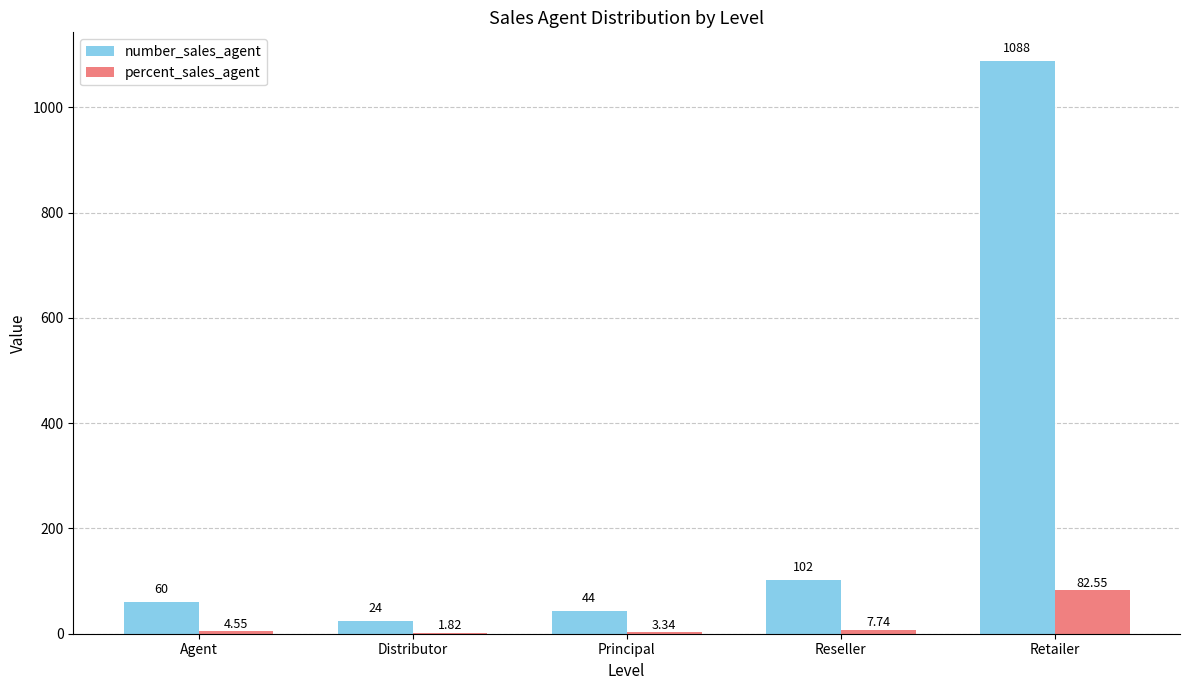

How many data points does each series have?

5